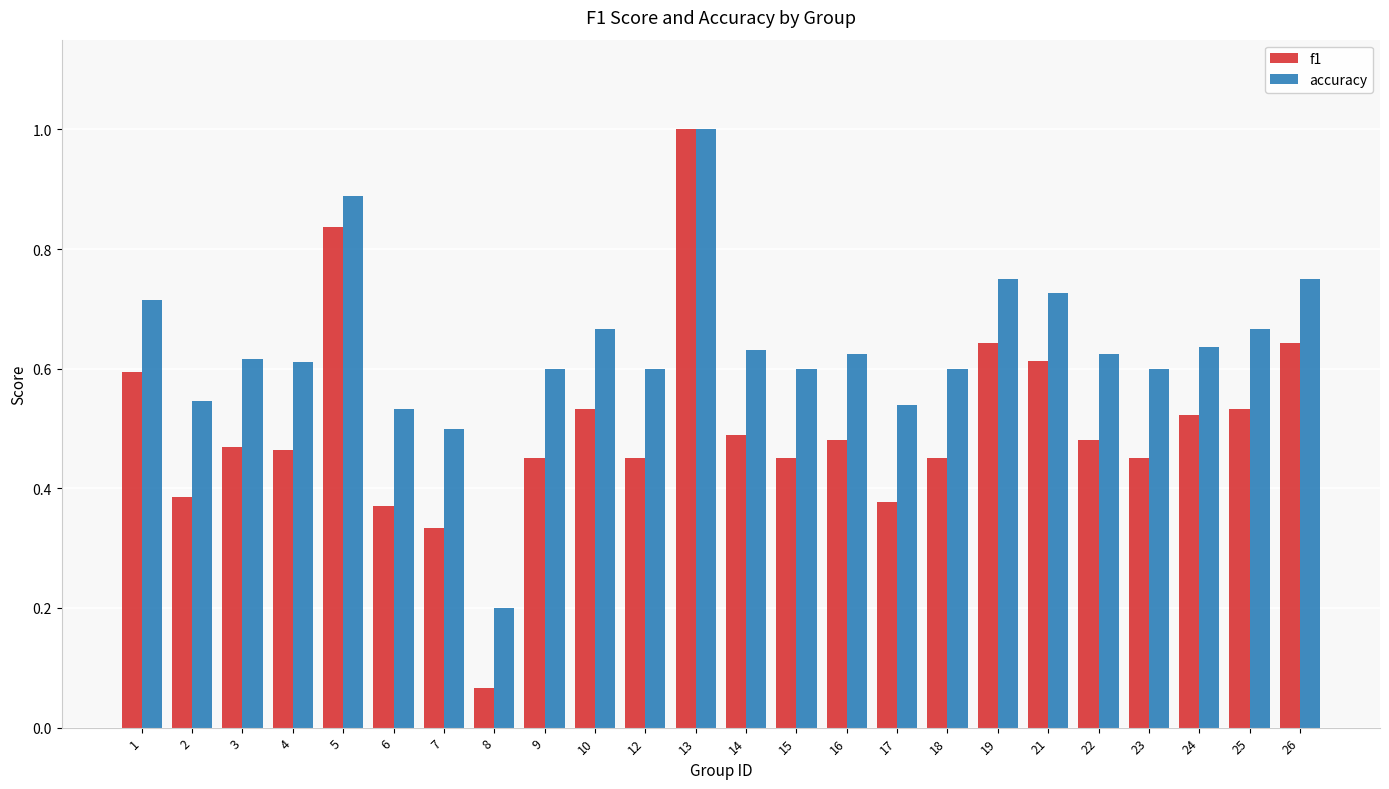

At which label is accuracy closest to 0?

8